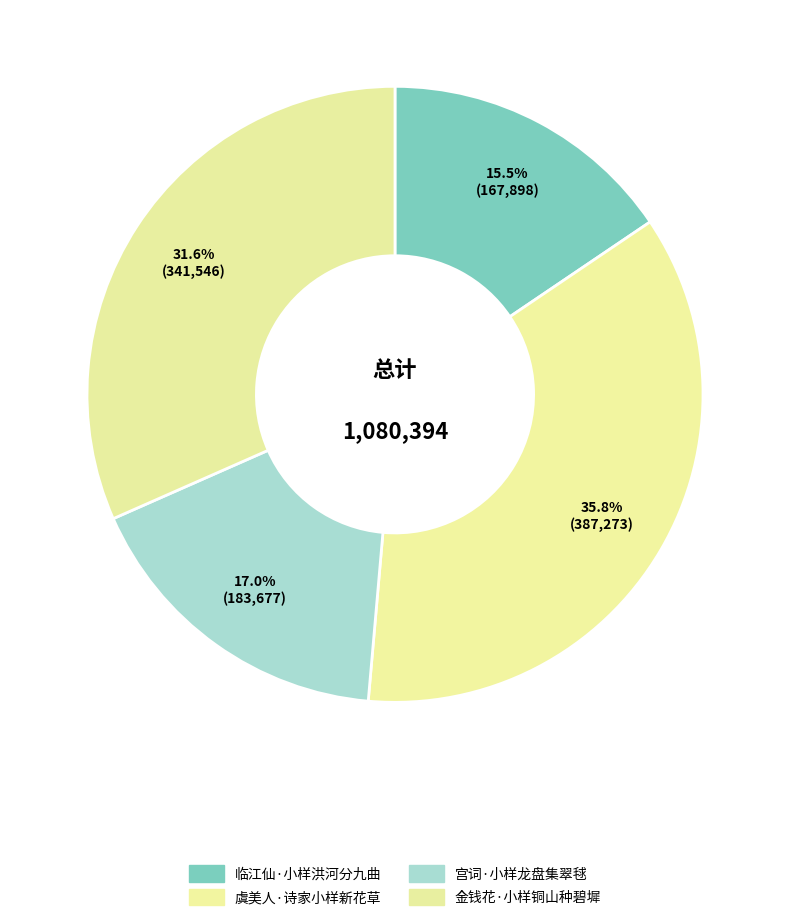

True or false: 金钱花·小样铜山种碧墀 accounts for 22% of the total.

False